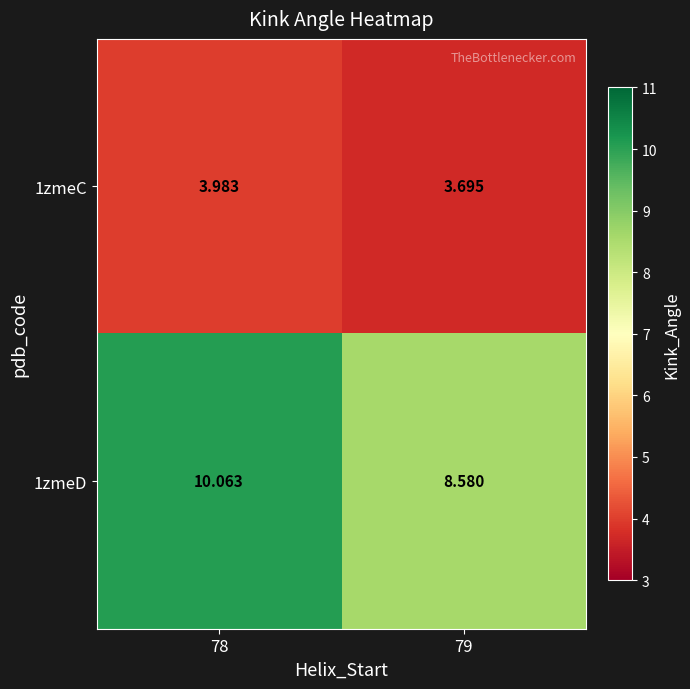

What is the spread (max minus min) of values at 79?

4.9